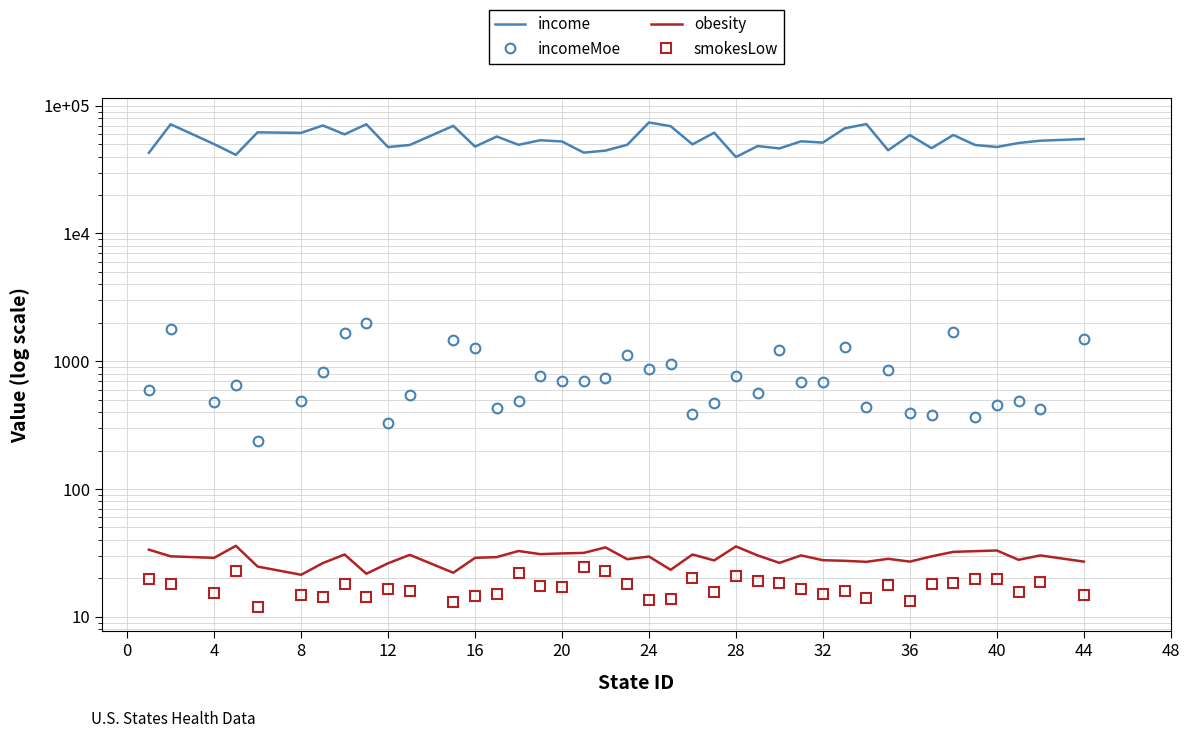

What are all the series names shown in the legend?

income, incomeMoe, obesity, smokesLow